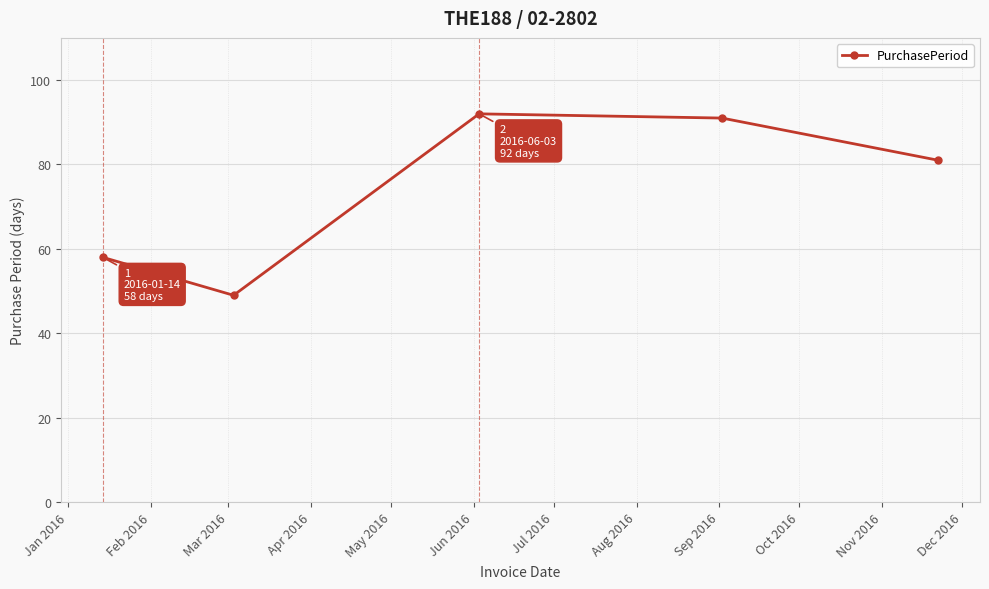

What is the greatest value displayed?

92